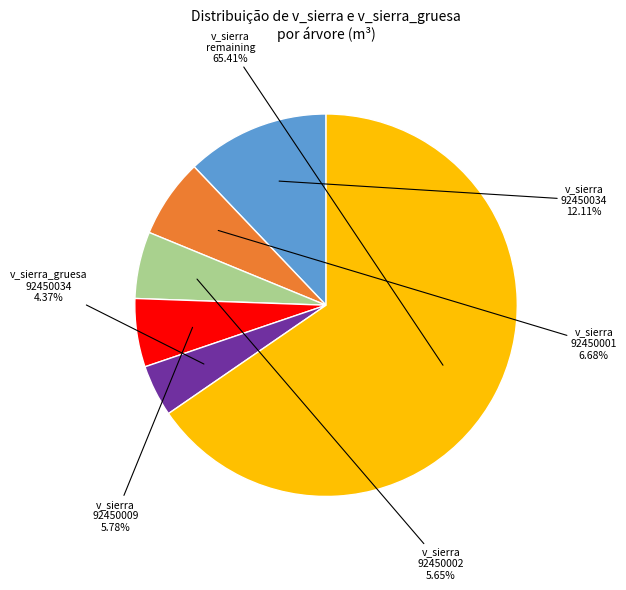

Which slice is the largest?

v_sierra remaining